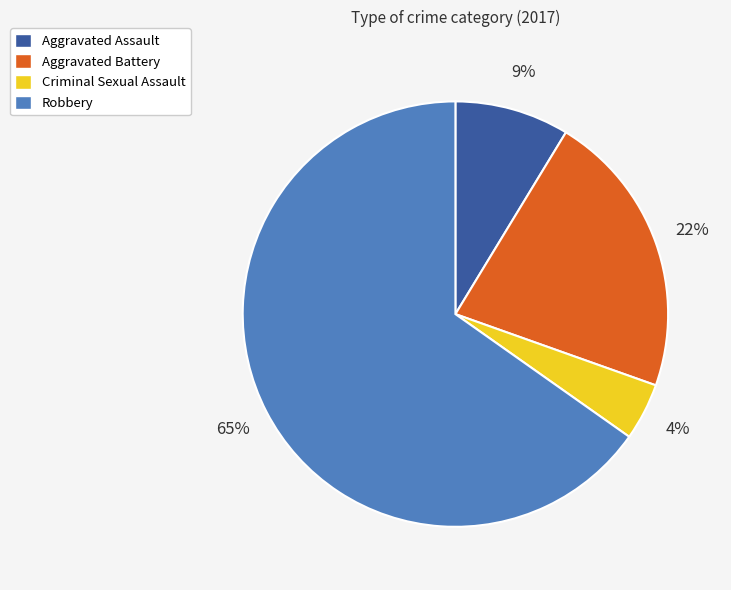

To the nearest percent, what percentage of the pie is Aggravated Battery?

22%